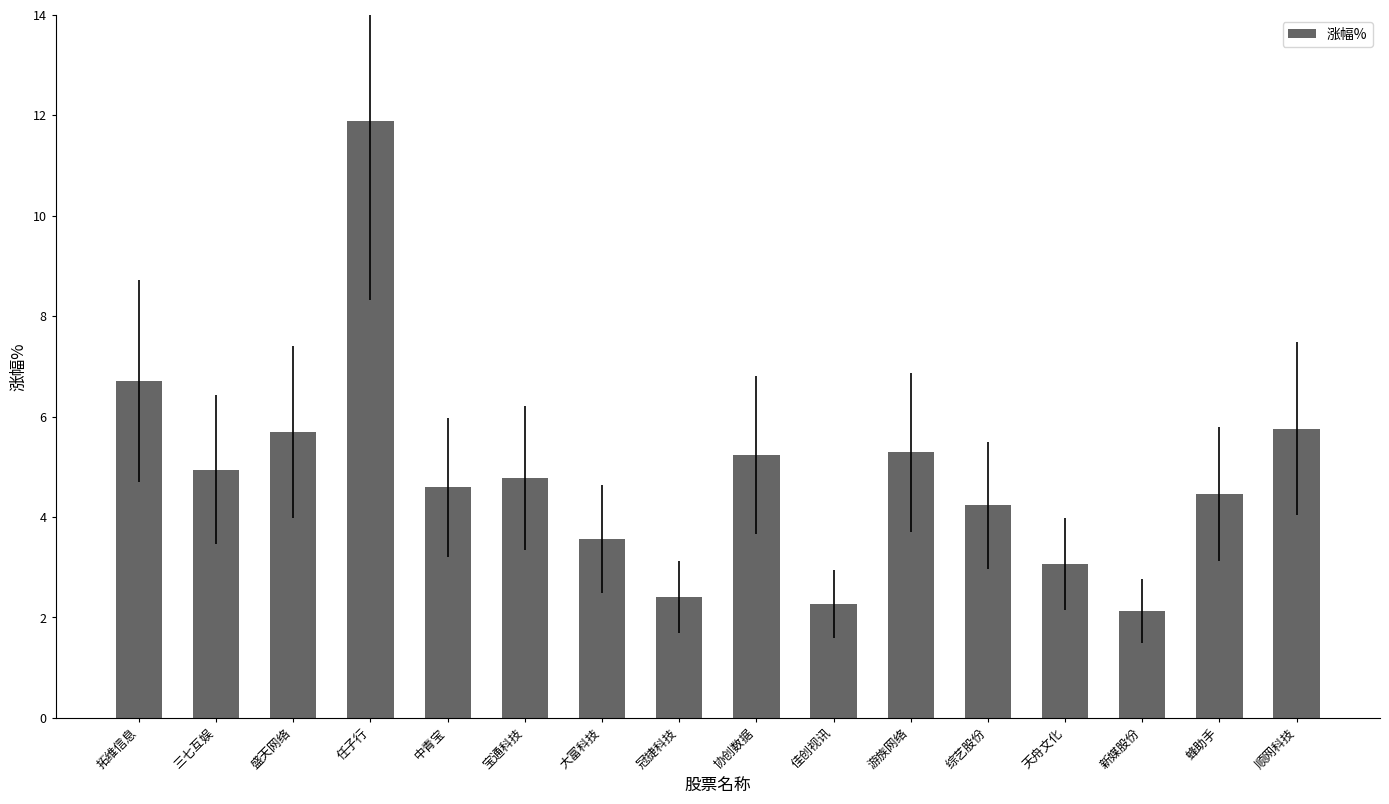

What is the greatest value displayed?

11.9